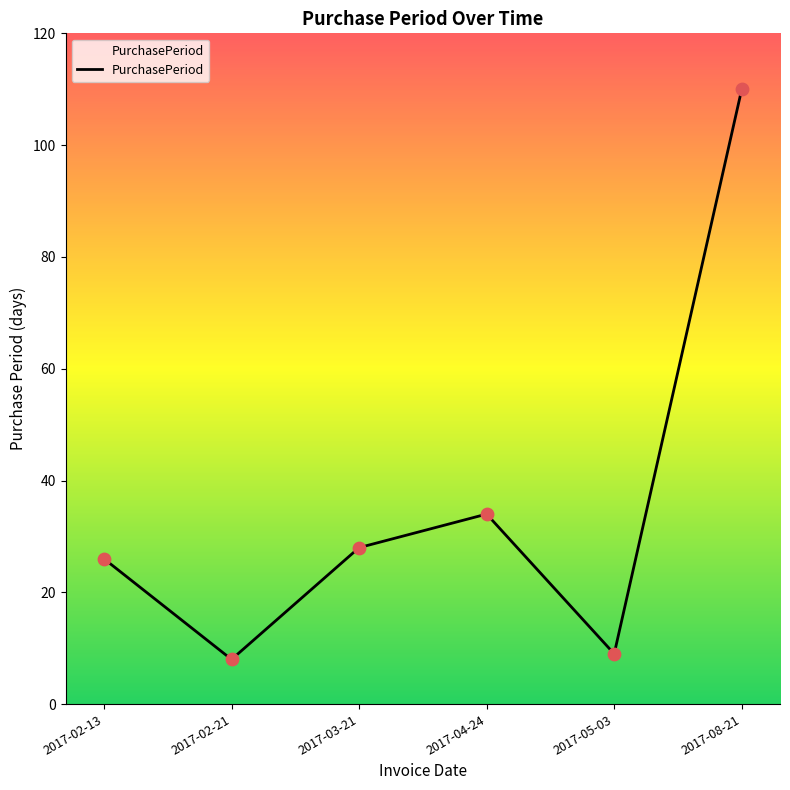

What is the change in value from 2017-03-21 to 2017-04-24?

+6